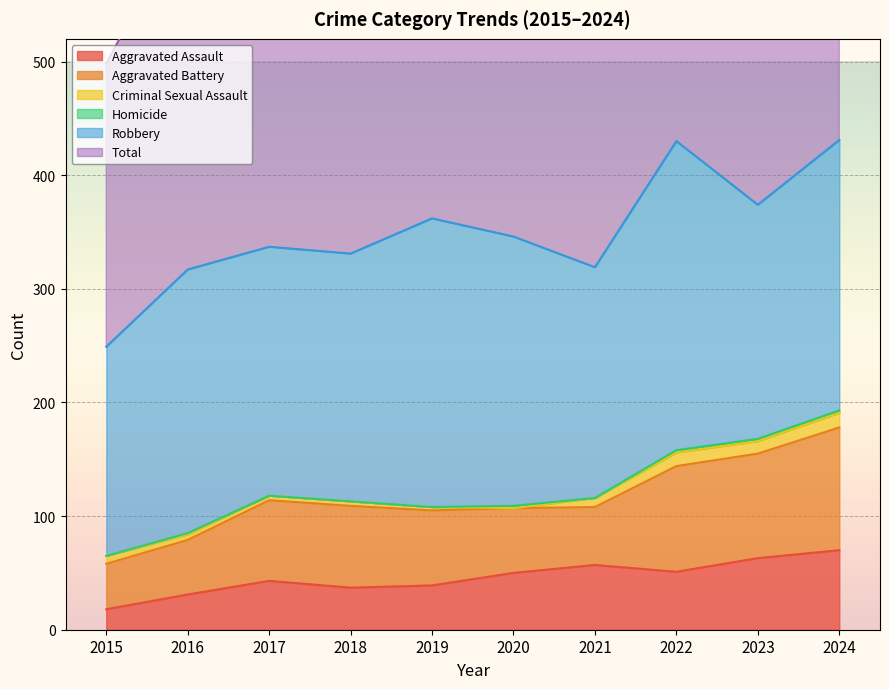

What is the average value of the Robbery series?

226